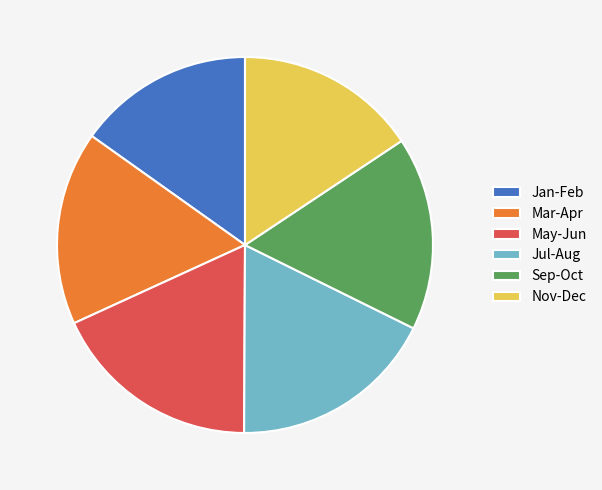

Is there a majority slice in this chart?

No